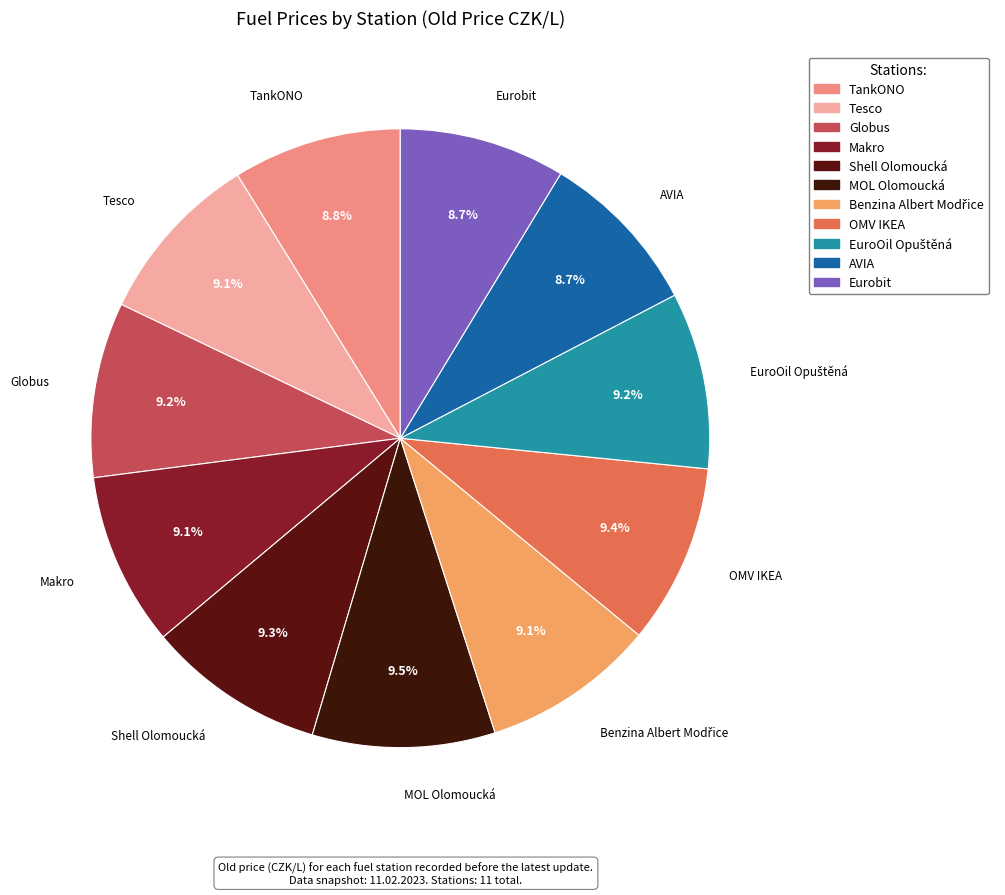

Combined, do MOL Olomoucká and AVIA account for over 50%?

No